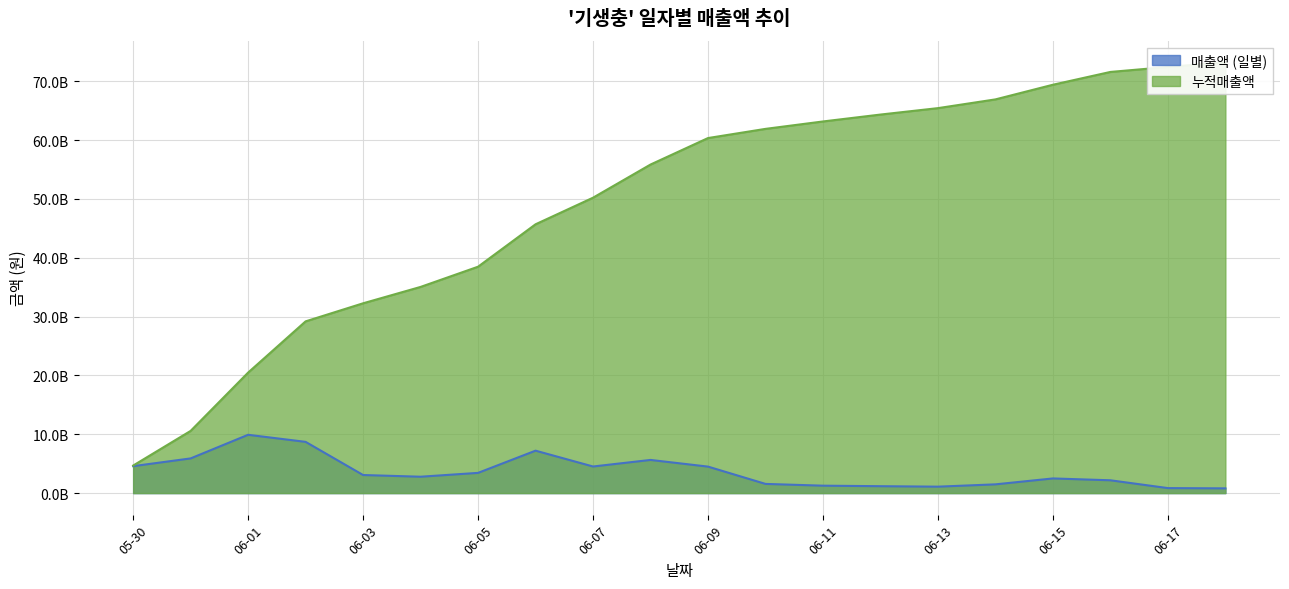

What is the value of the 누적매출액 point at the 11th from the left?

60343405745